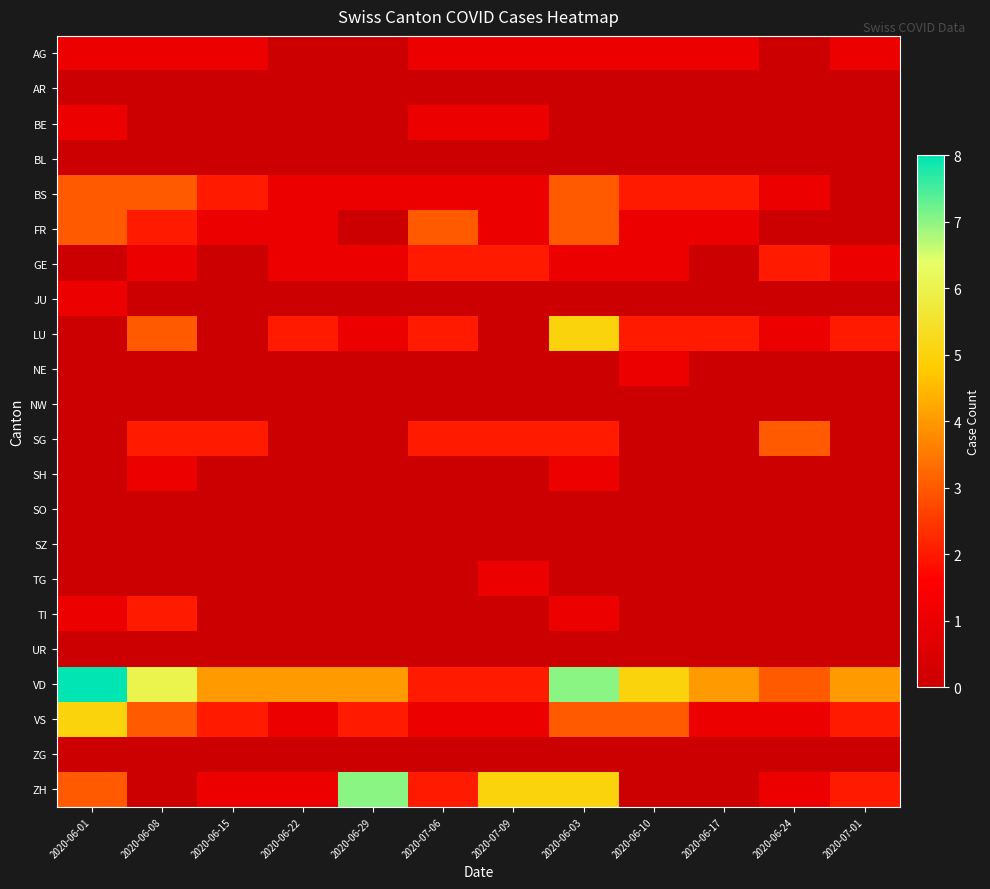

Count the number of data series in this chart.

22